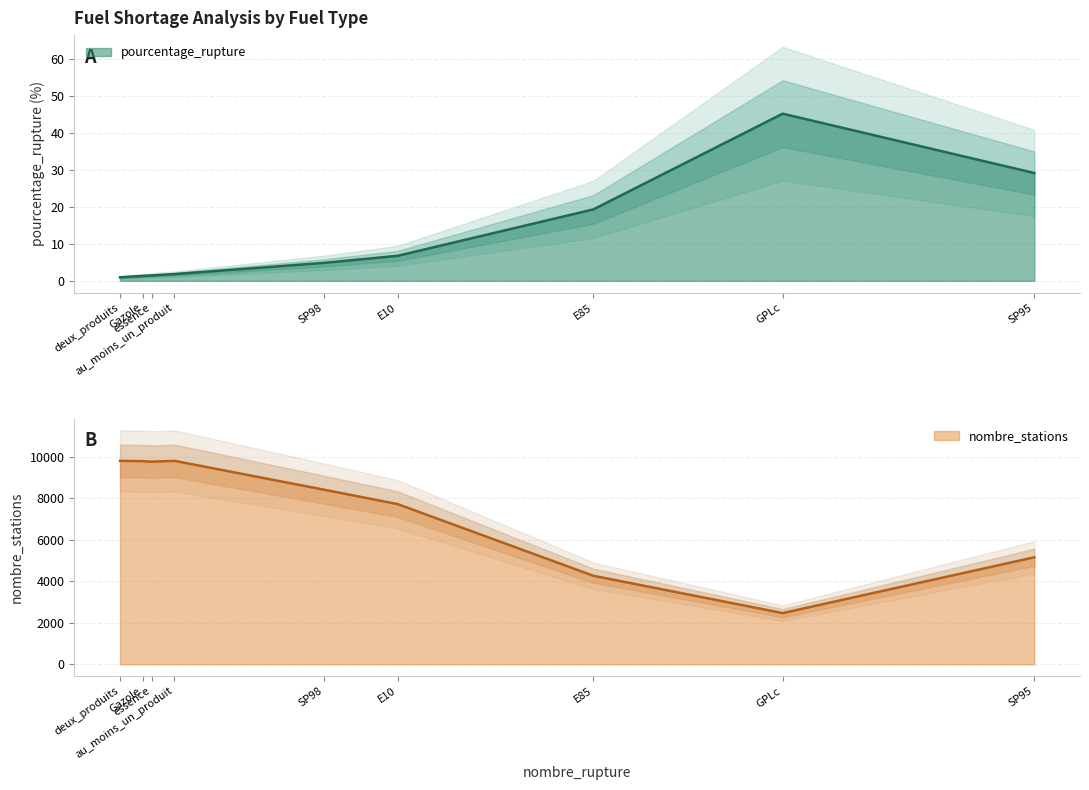

Which series has the widest spread of values?

nombre_stations